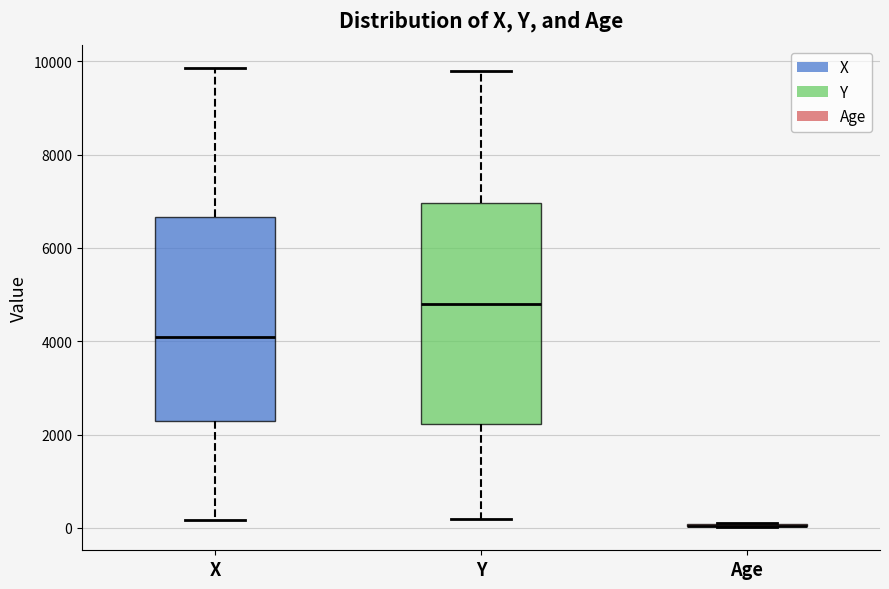

Which box is the tallest, from its lower edge to its upper edge?

Y